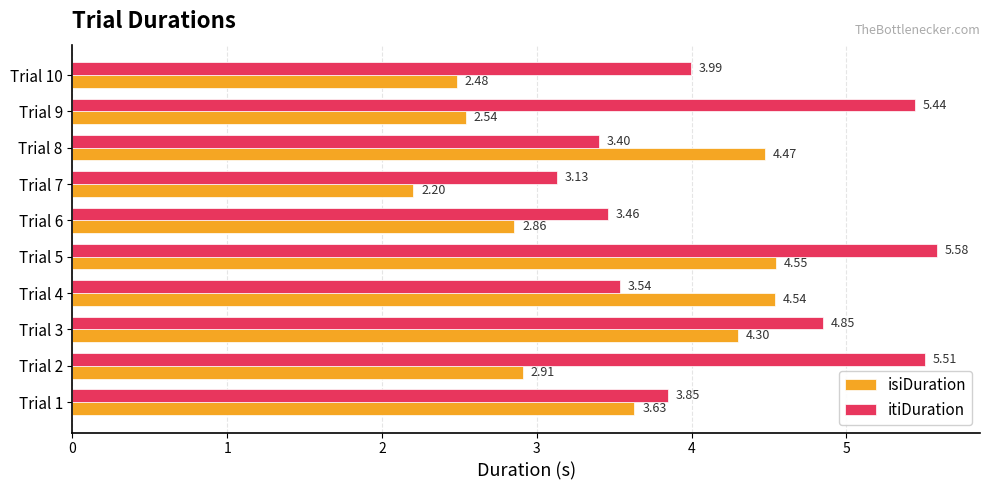

List the labels in order of isiDuration value, largest first.

Trial 5, Trial 4, Trial 8, Trial 3, Trial 1, Trial 2, Trial 6, Trial 9, Trial 10, Trial 7